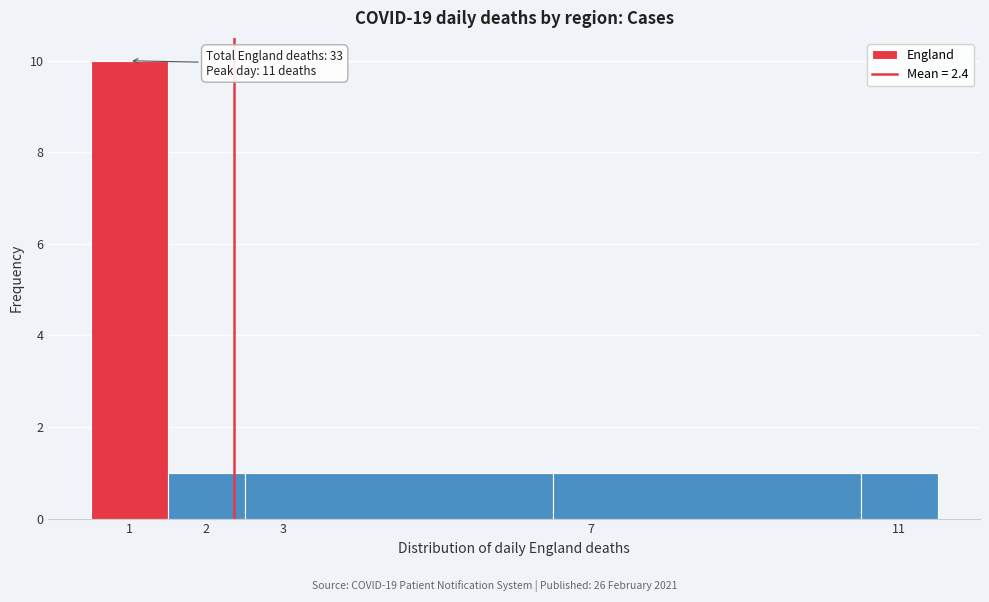

Which range on the x-axis has the tallest bar?

0.5 to 1.5